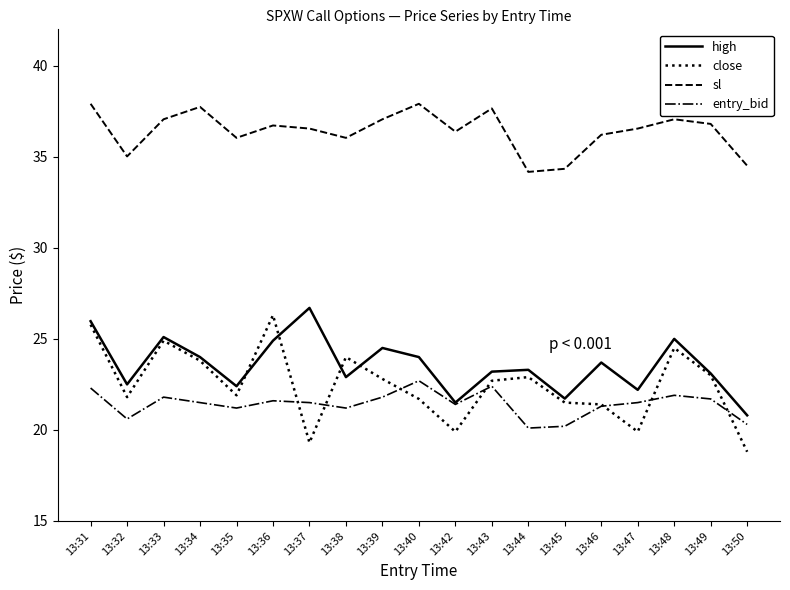

After their last crossing, which series has the higher values: close or high?

high